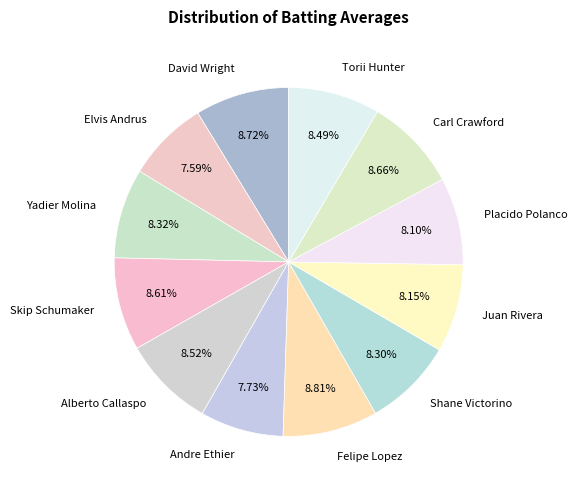

How many slices are in this pie chart?

12